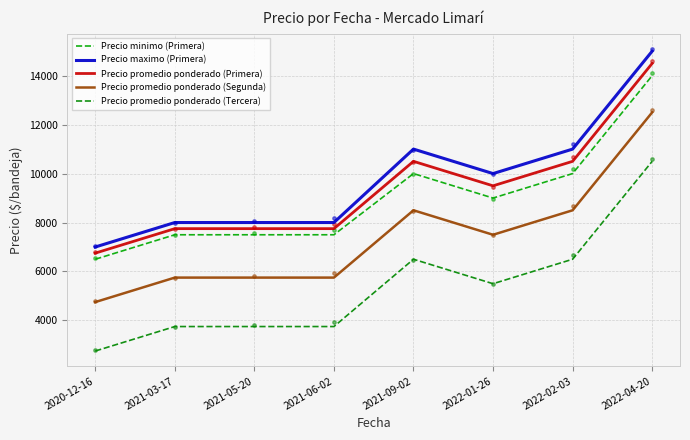

Which series has the largest total across all categories?

Precio maximo (Primera)